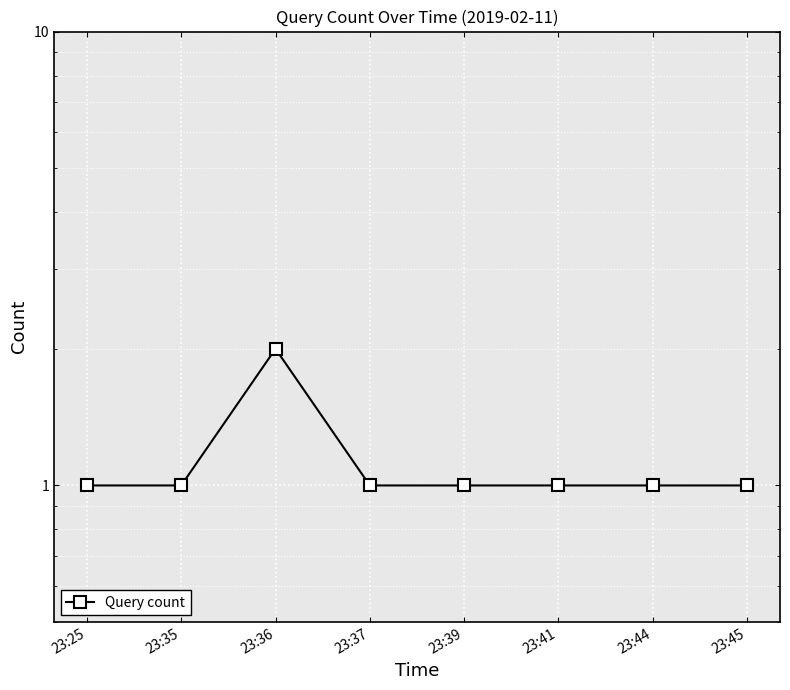

What is the value of the 6th point from the left?

1